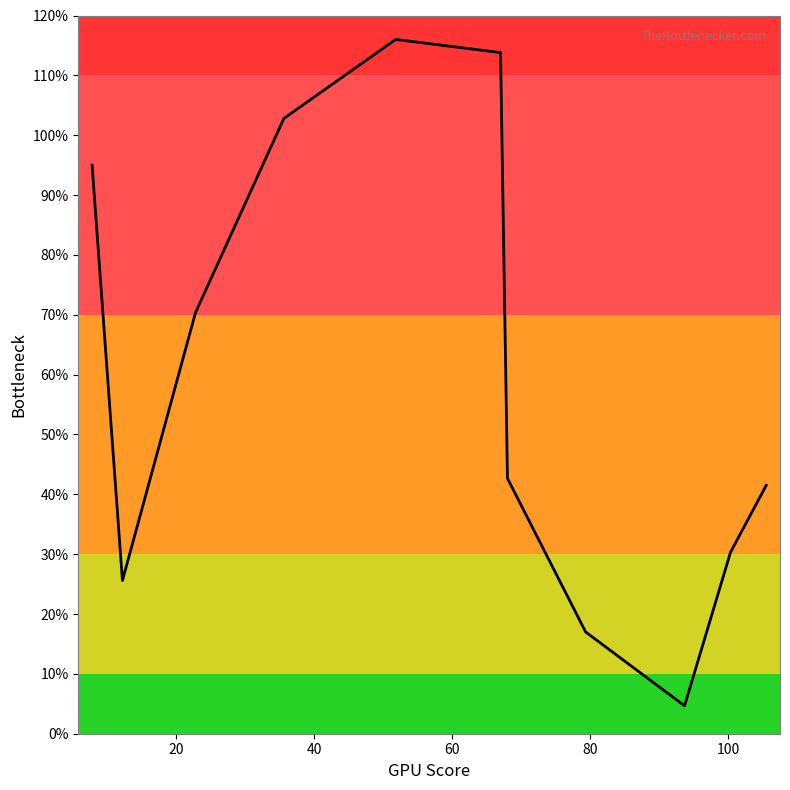

What is the greatest value displayed?

116.0